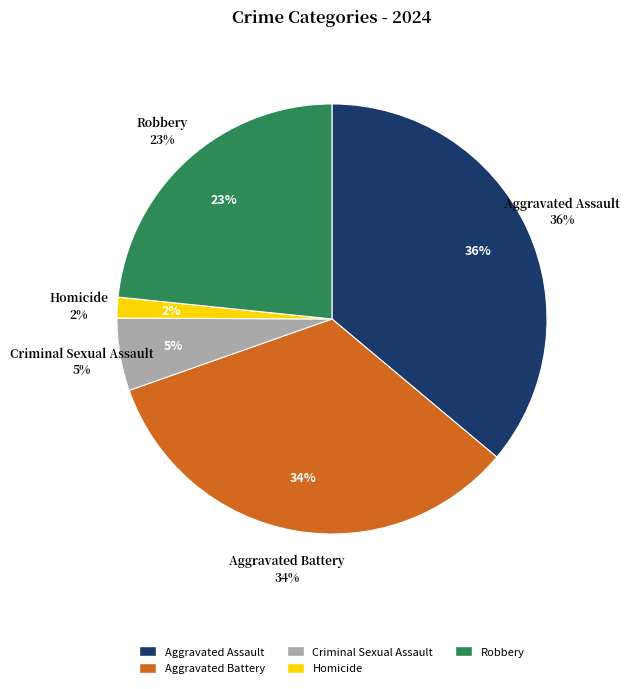

What is the largest slice in the pie chart?

Aggravated Assault